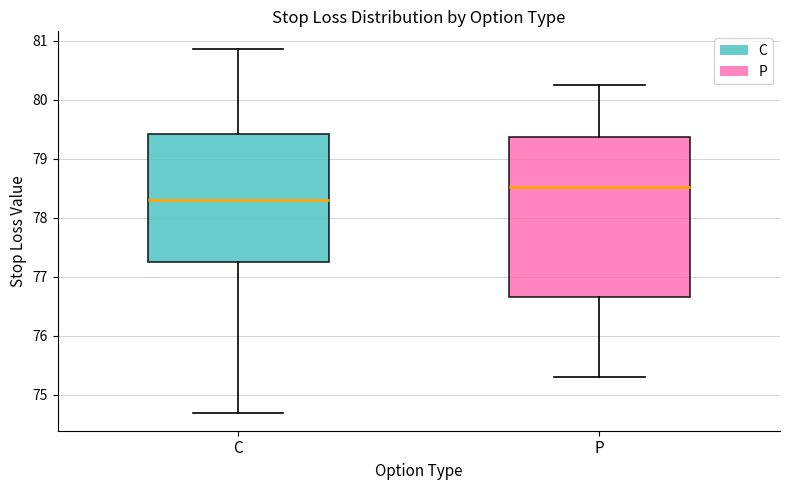

Which box's median line is the highest?

P